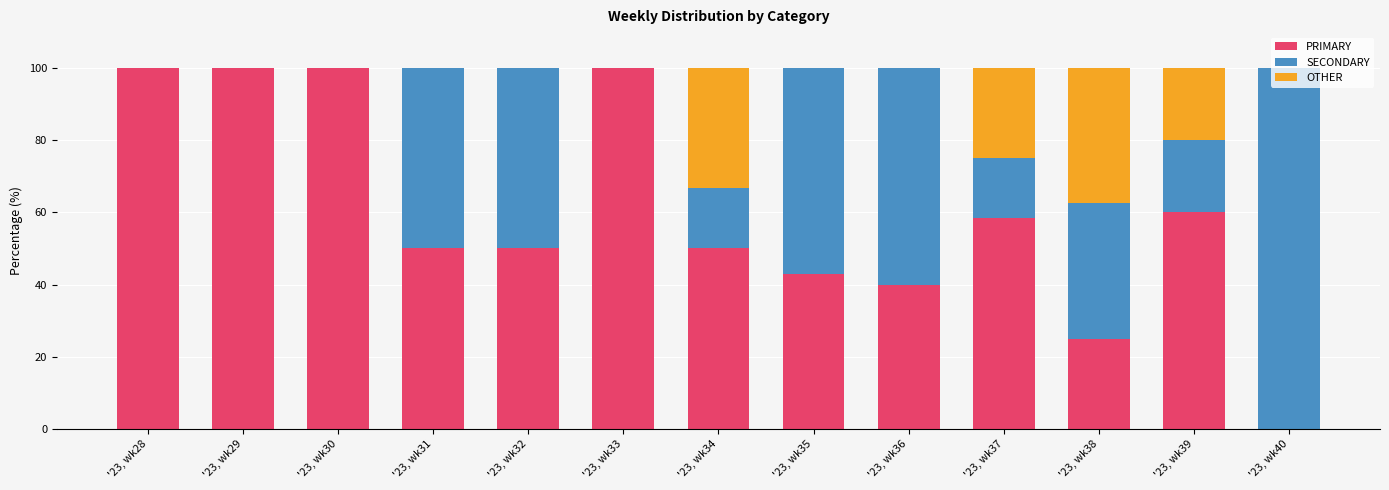

What is the total value across all series at '23, wk38?

100.0